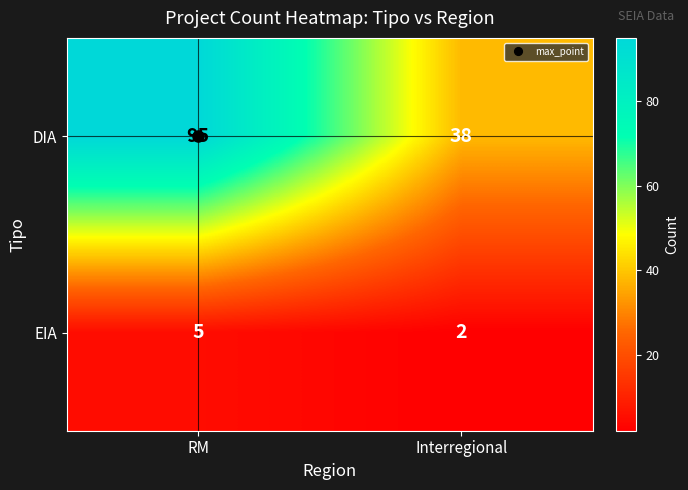

List the series in order of their overall mean, lowest first.

EIA, DIA